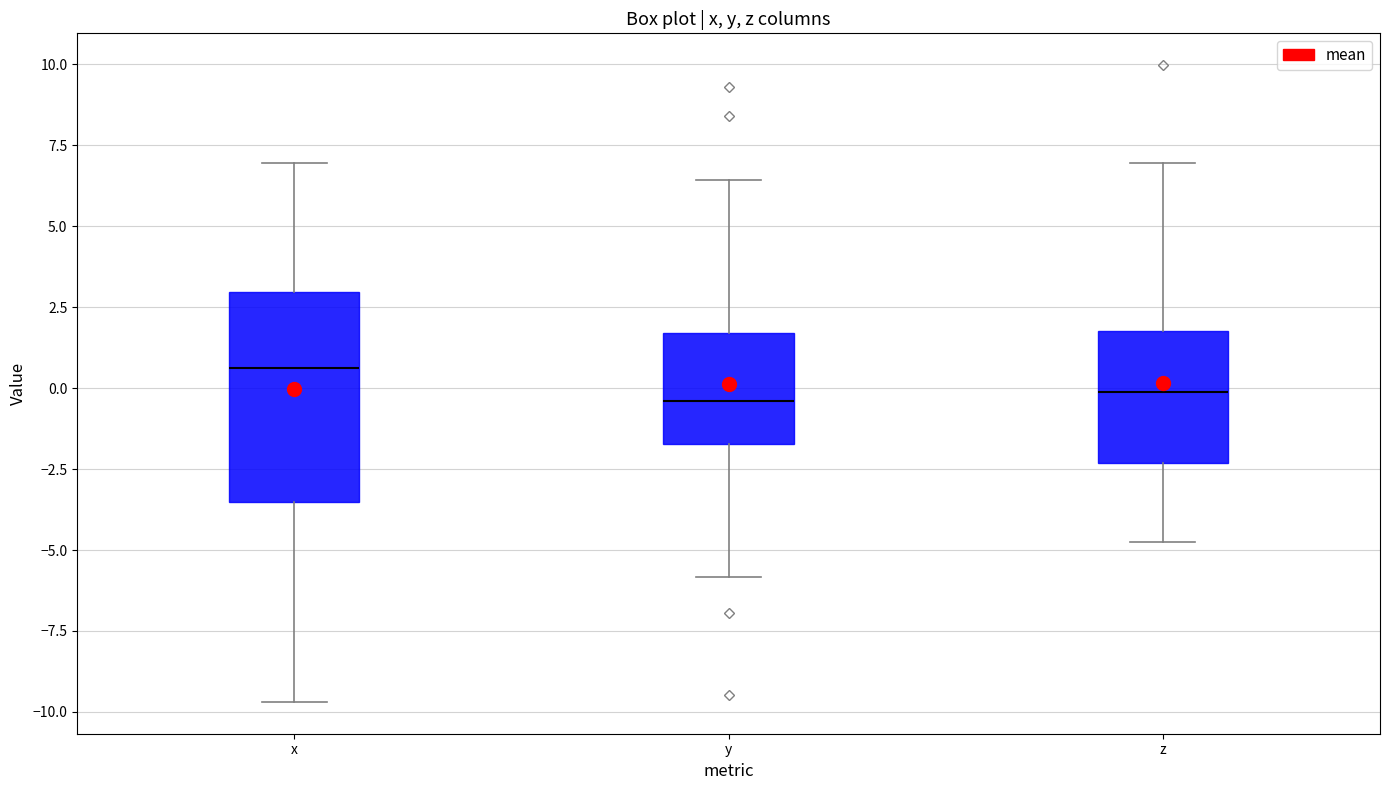

Which box is the tallest, from its lower edge to its upper edge?

x